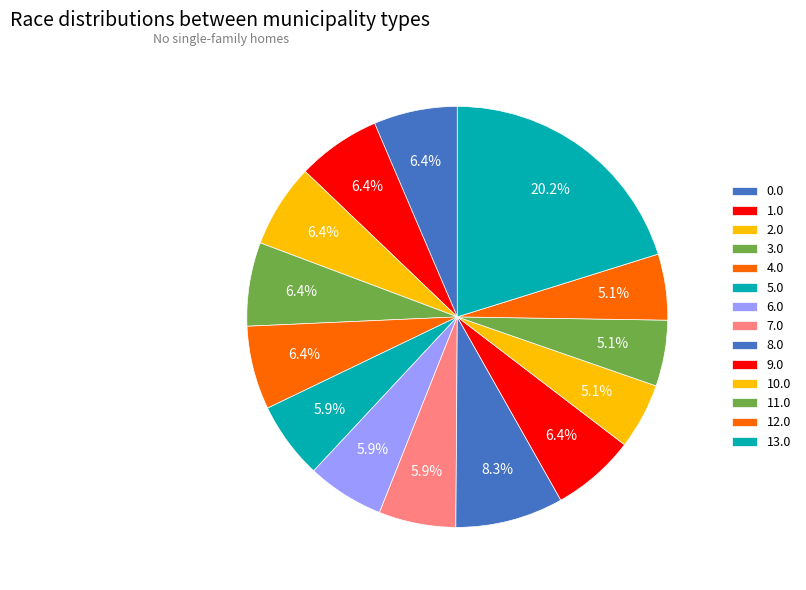

The 8.0 slice represents 8% of the pie. True or false?

True